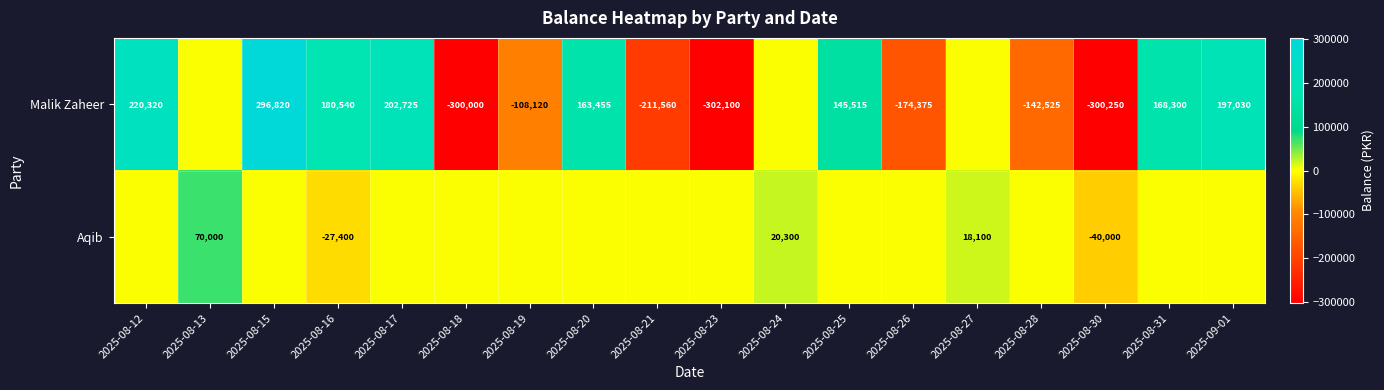

Which label corresponds to the smallest value in the chart?

2025-08-23